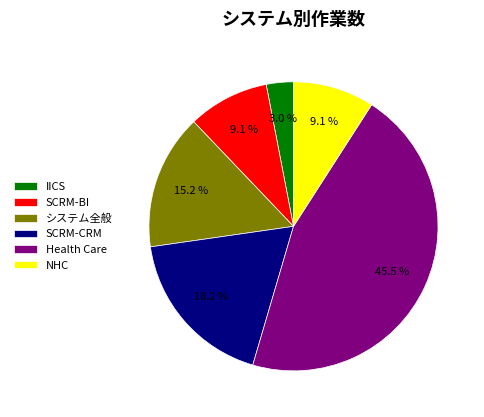

What percentage is the SCRM-CRM slice, to the nearest percent?

18%